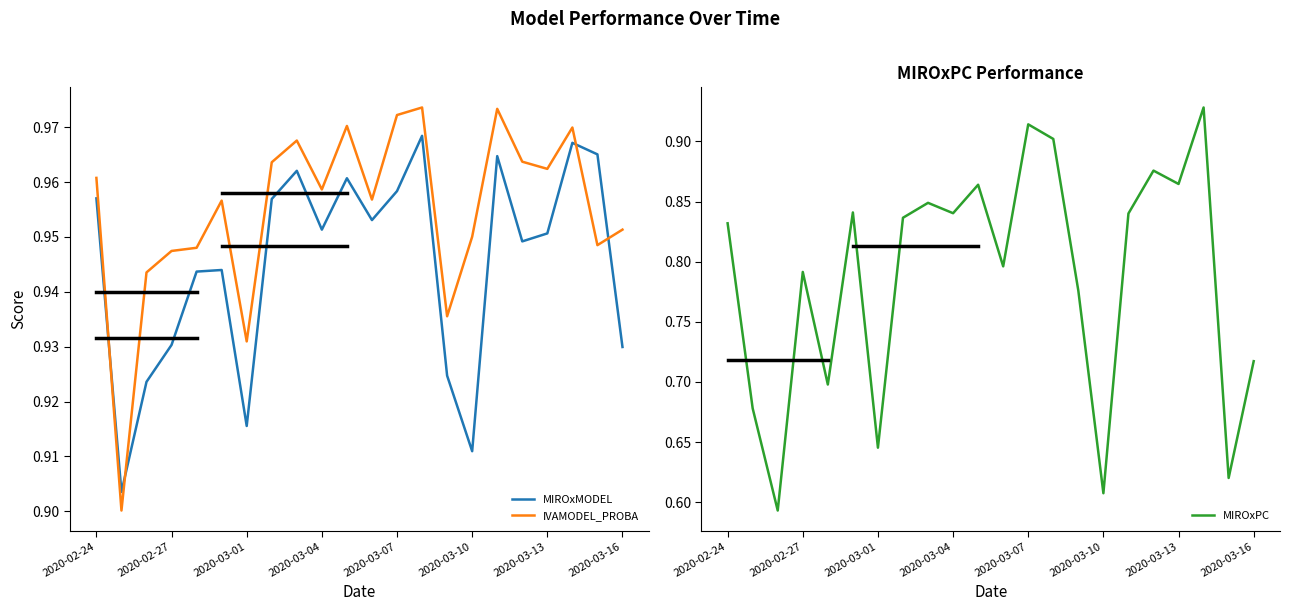

True or false: MIROxPC and MIROxMODEL cross at least once.

False